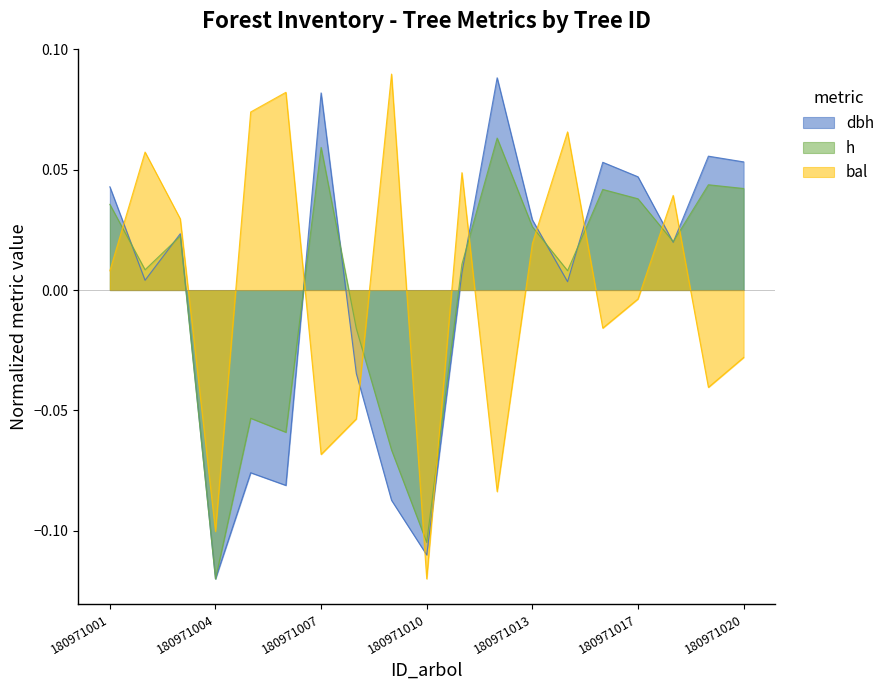

Which category has the lowest value in the bal series?

180971010